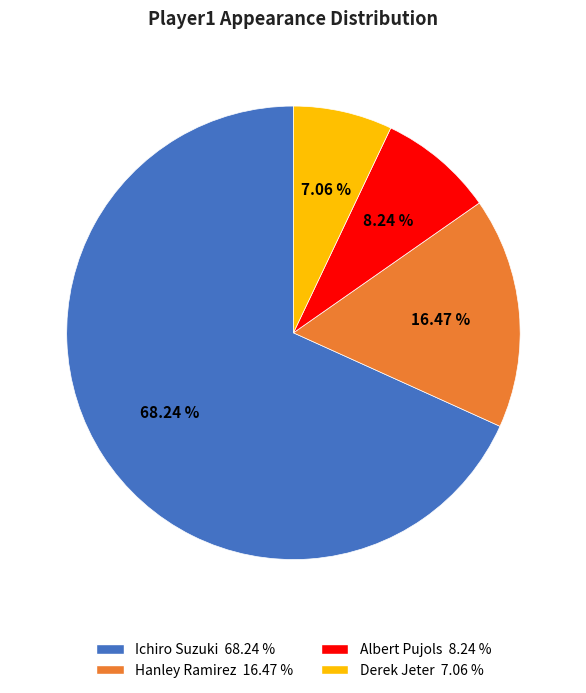

What percentage is the Hanley Ramirez slice, to the nearest percent?

16%